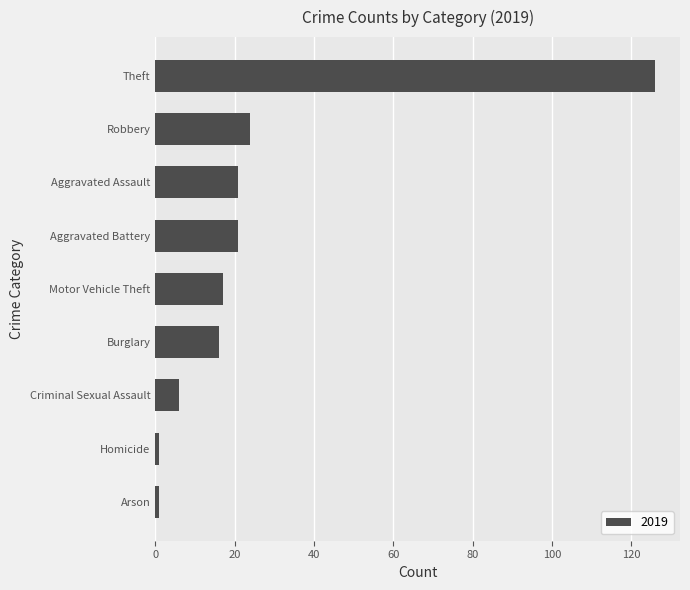

What is the sum of all values?

233